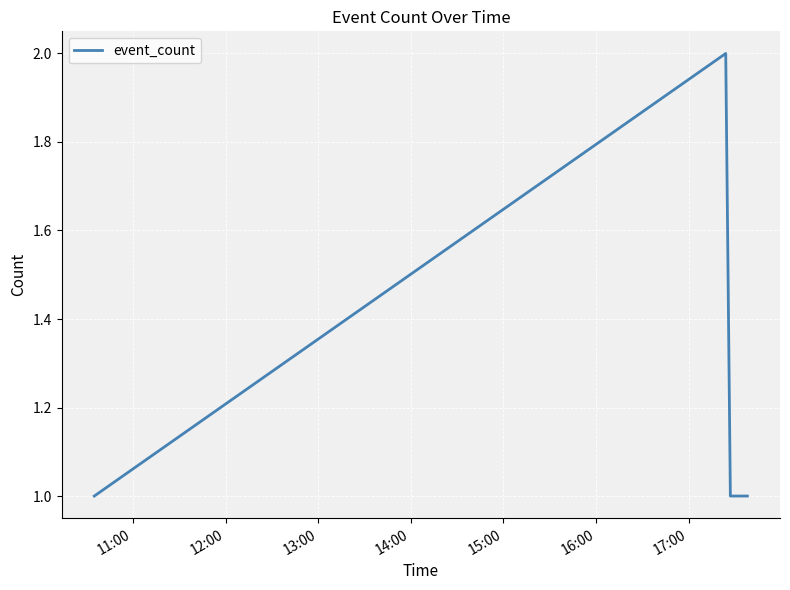

What is the sum of all values?

5